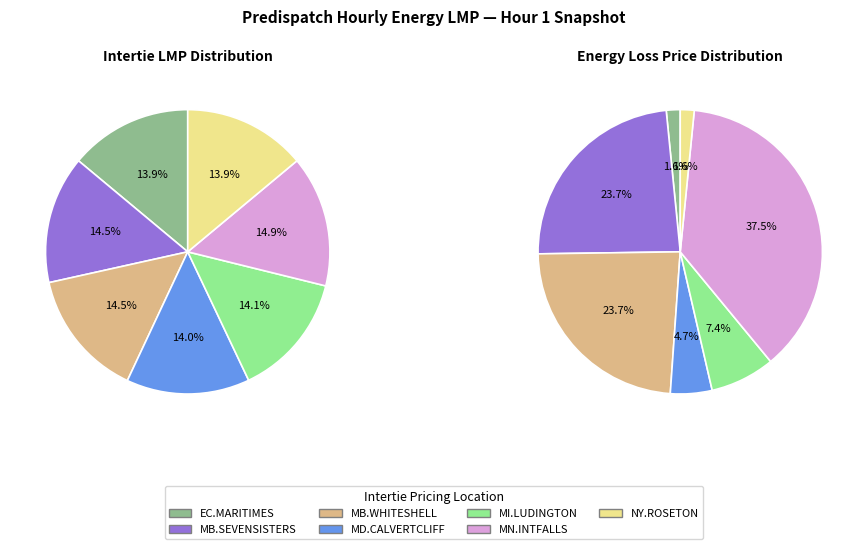

Is it true that NY.ROSETON_NYSI is 14% of the pie?

True